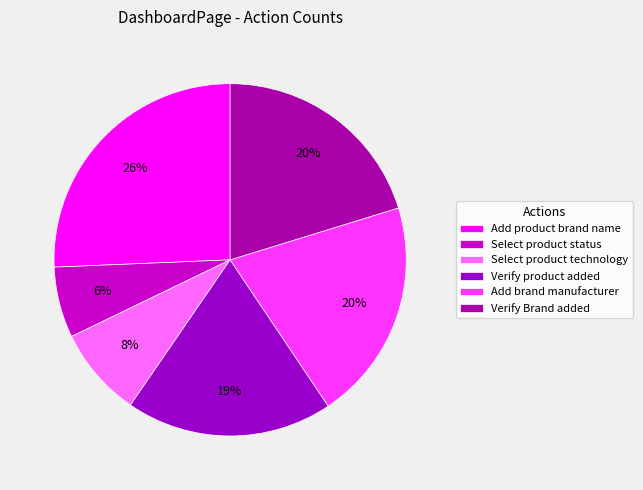

What percentage is the Verify Brand added slice, to the nearest percent?

20%